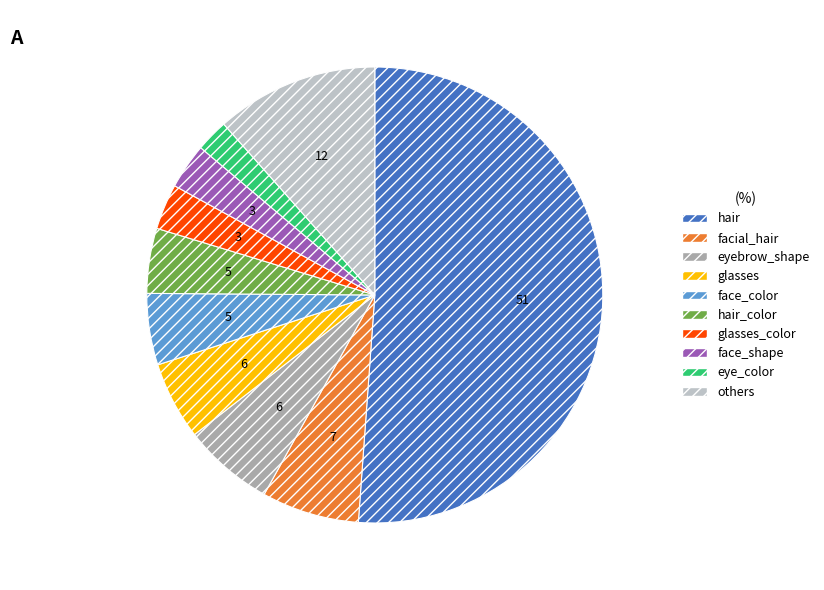

What is the smallest slice in the pie chart?

eye_color